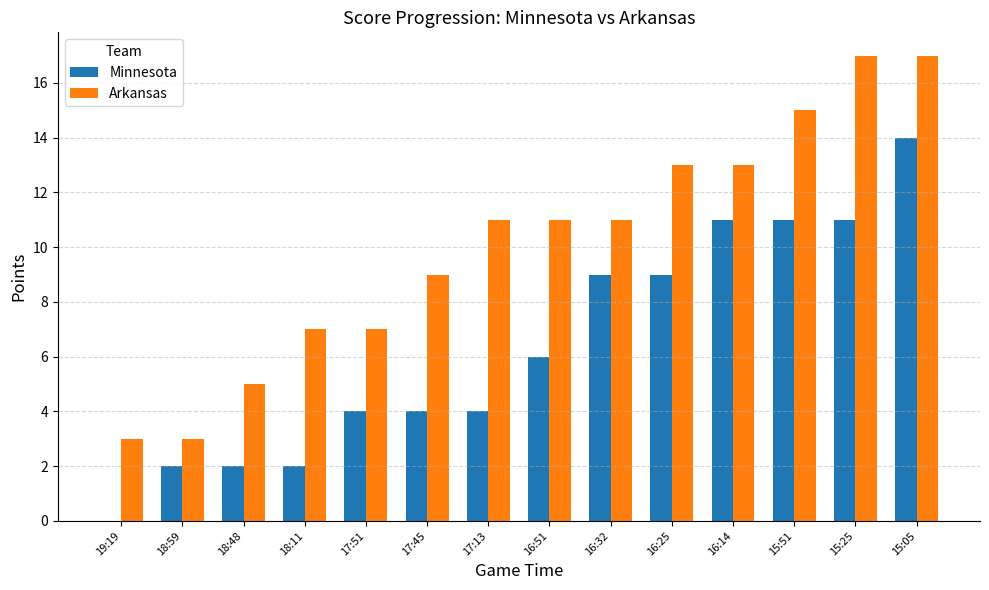

Reading left to right, list all the values displayed in this chart.

Minnesota: 0	2	2	2	4	4	4	6	9	9	11	11	11	14
Arkansas: 3	3	5	7	7	9	11	11	11	13	13	15	17	17